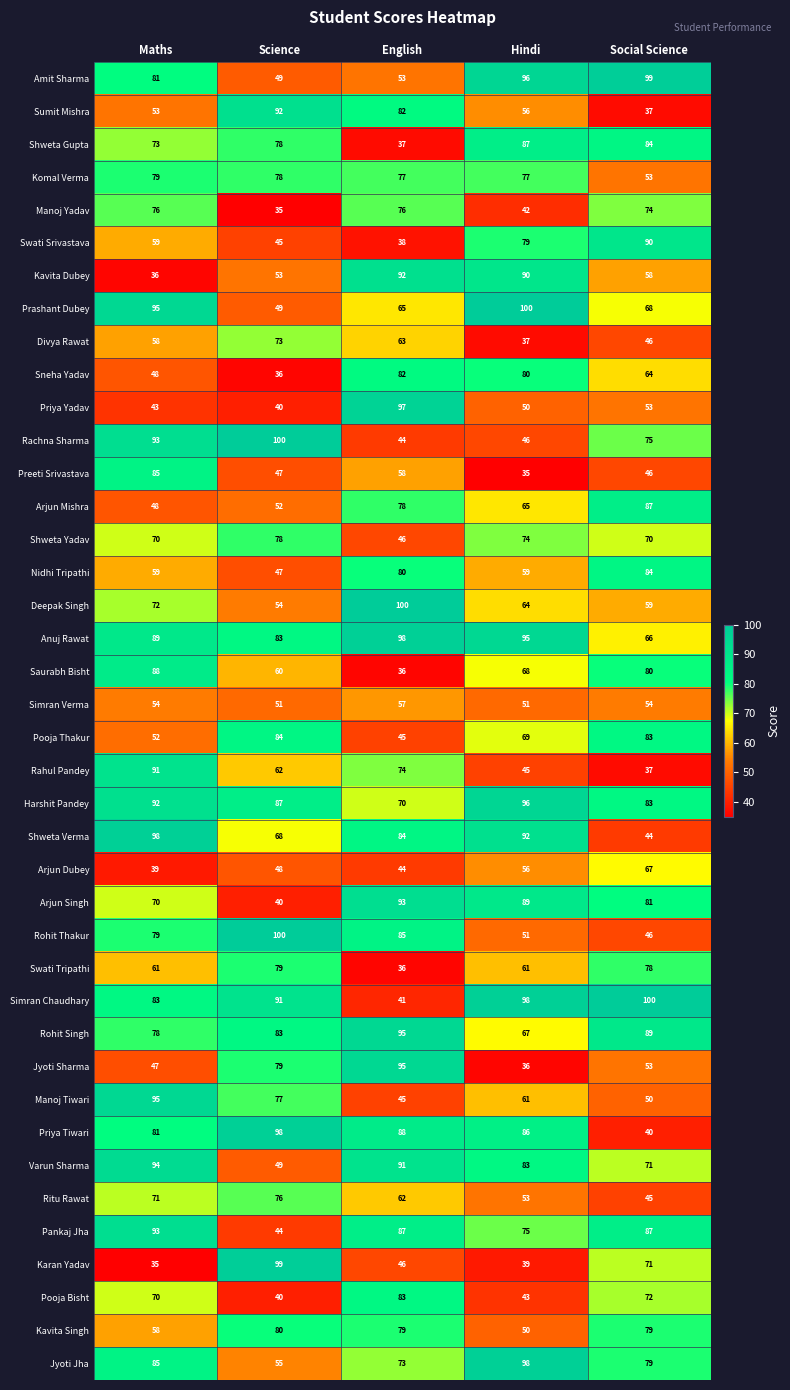

True or false: Pankaj Jha has a value of 87 at Social Science.

True